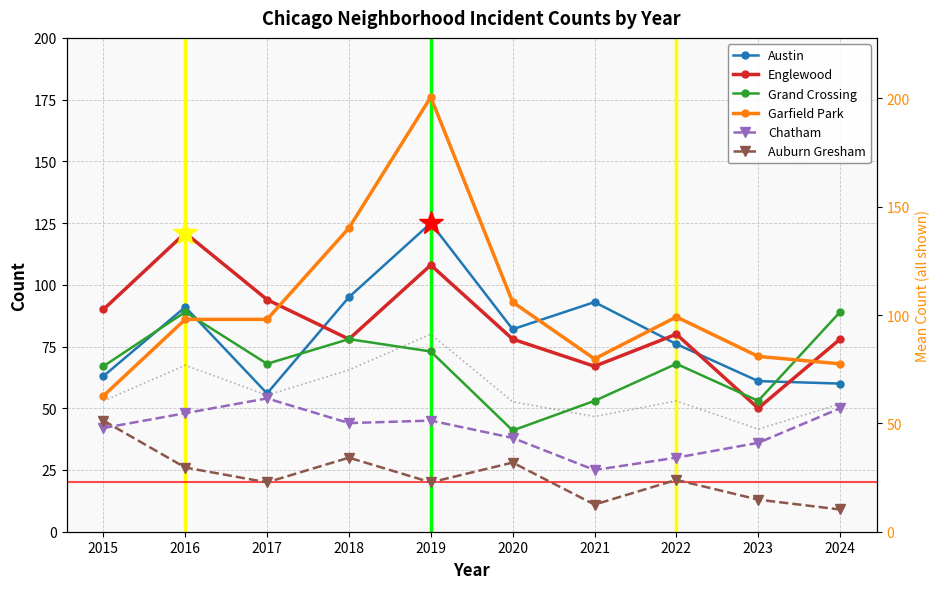

Reading left to right, list all the values displayed in this chart.

Austin: 2015=63	2016=91	2017=56	2018=95	2019=125	2020=82	2021=93	2022=76	2023=61	2024=60
Englewood: 2015=90	2016=121	2017=94	2018=78	2019=108	2020=78	2021=67	2022=80	2023=50	2024=78
Grand Crossing: 2015=67	2016=89	2017=68	2018=78	2019=73	2020=41	2021=53	2022=68	2023=53	2024=89
Garfield Park: 2015=55	2016=86	2017=86	2018=123	2019=176	2020=93	2021=70	2022=87	2023=71	2024=68
Chatham: 2015=42	2016=48	2017=54	2018=44	2019=45	2020=38	2021=25	2022=30	2023=36	2024=50
Auburn Gresham: 2015=45	2016=26	2017=20	2018=30	2019=20	2020=28	2021=11	2022=21	2023=13	2024=9